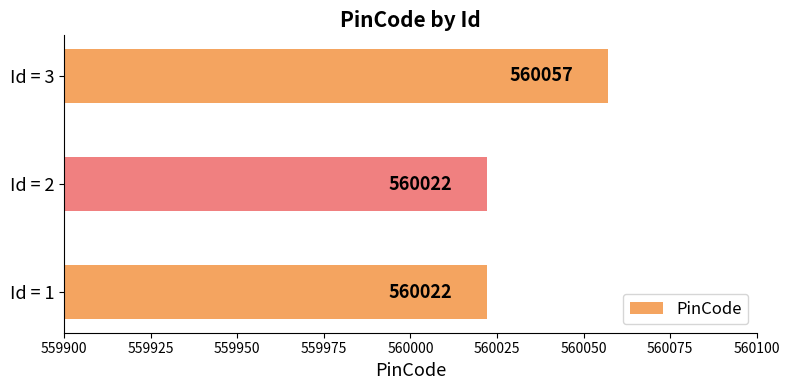

What is the difference between the maximum and second lowest values?

35